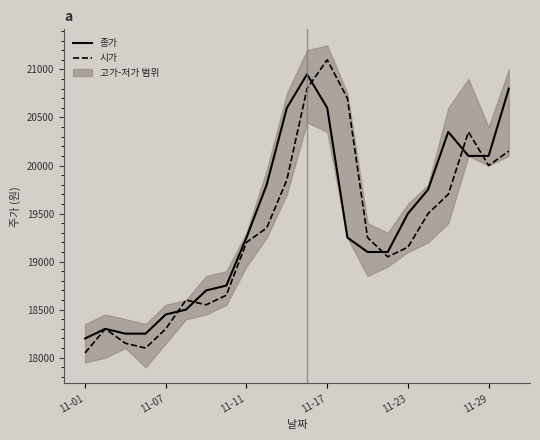

What is the lowest value of the 시가 series?

18050